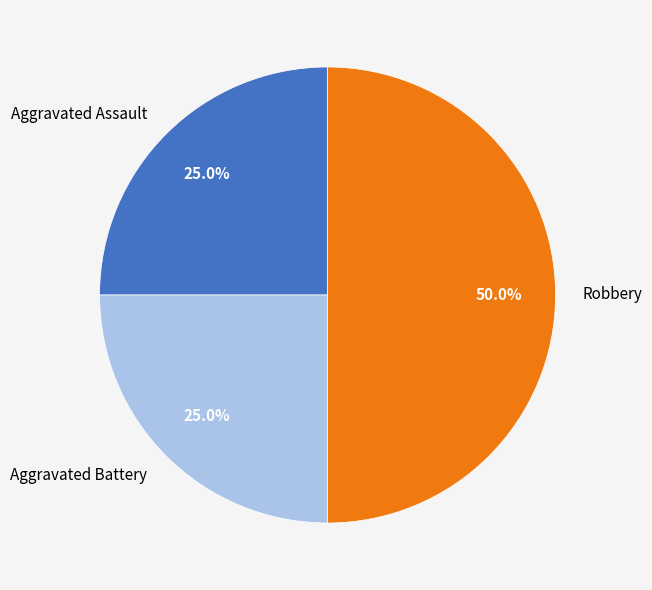

To the nearest percent, what percentage of the pie is Robbery?

50%